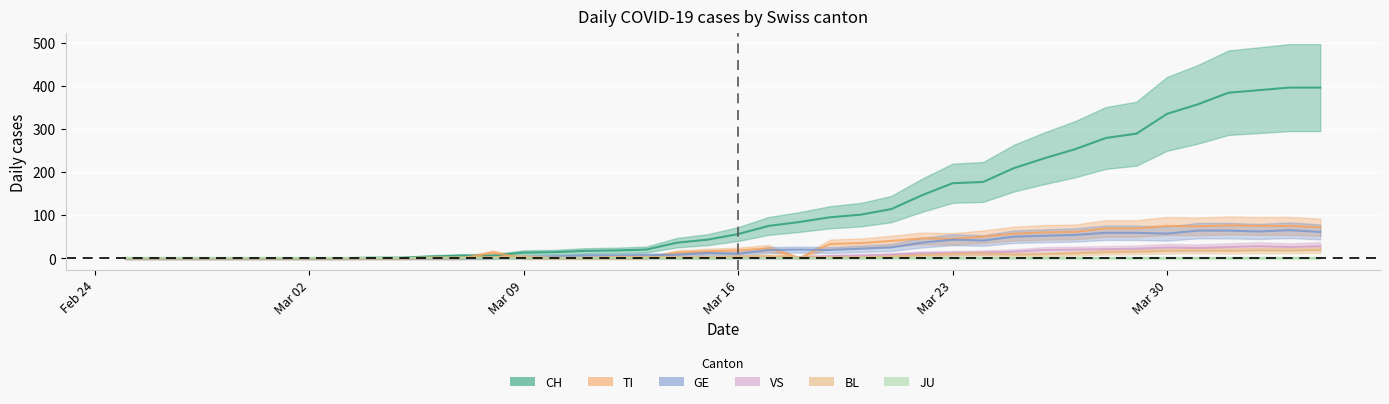

What is the total value across all series at 2020-03-29?

454